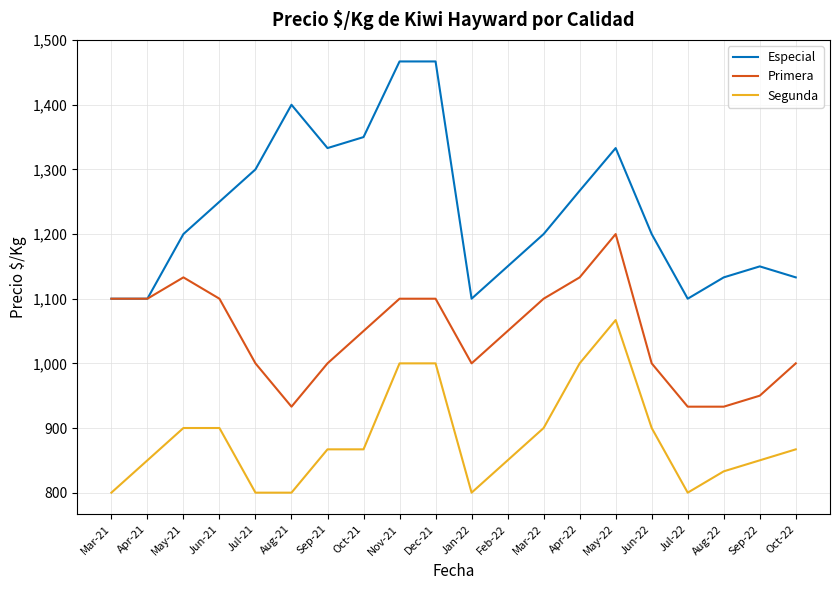

Rank the series by their average value, from lowest to highest.

Segunda, Primera, Especial